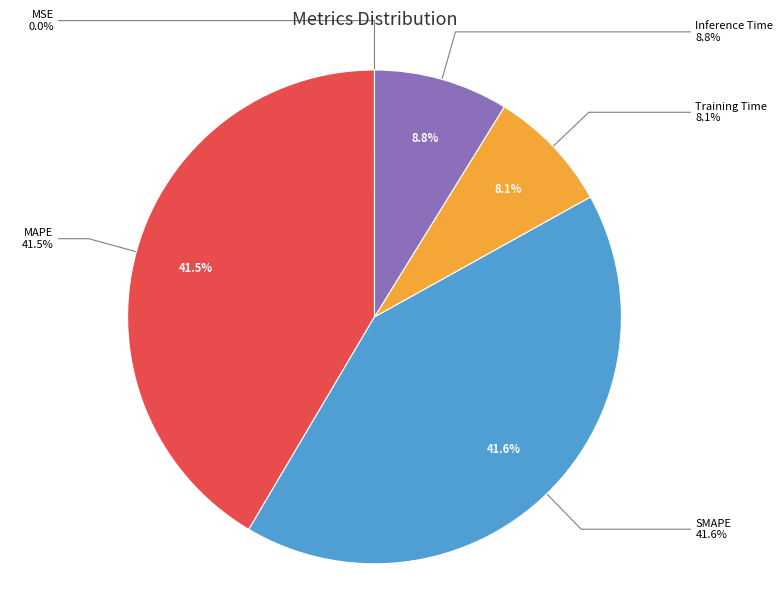

What is the smallest slice in the pie chart?

MSE